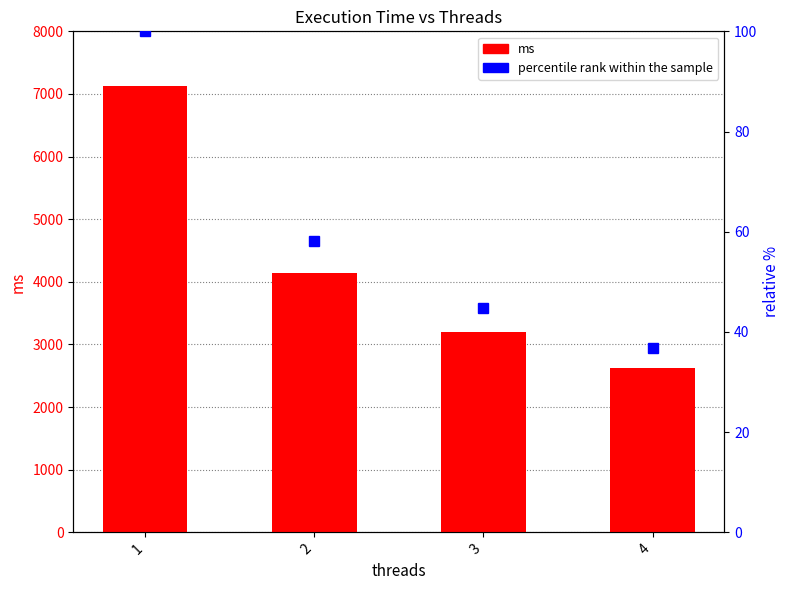

What is the greatest value displayed?

7119.7